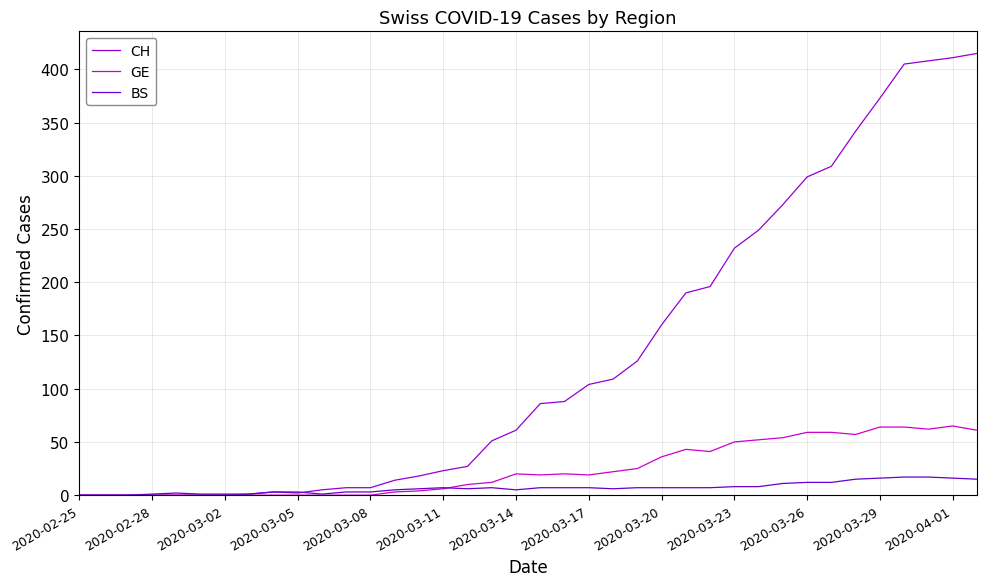

Which series has the widest spread of values?

CH